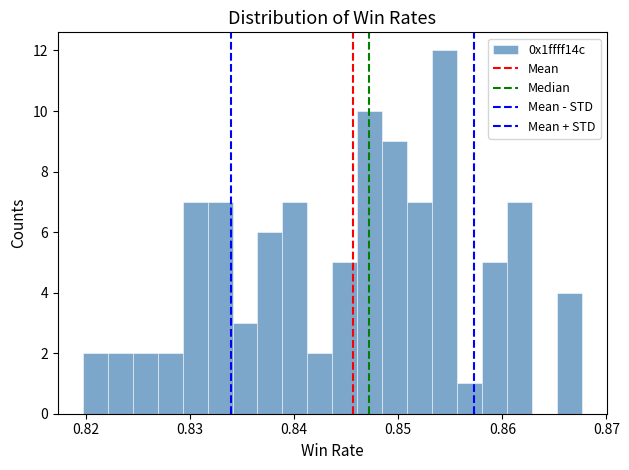

Read against the x-axis, roughly where is the centre of the tallest bar?

0.854